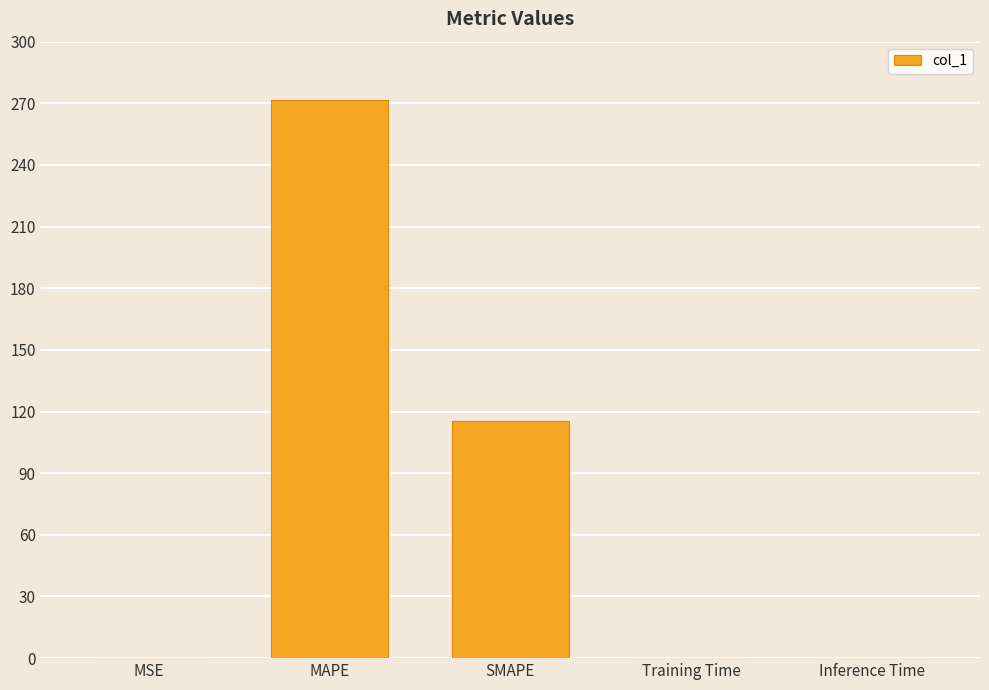

What is the sum of all values?

387.1